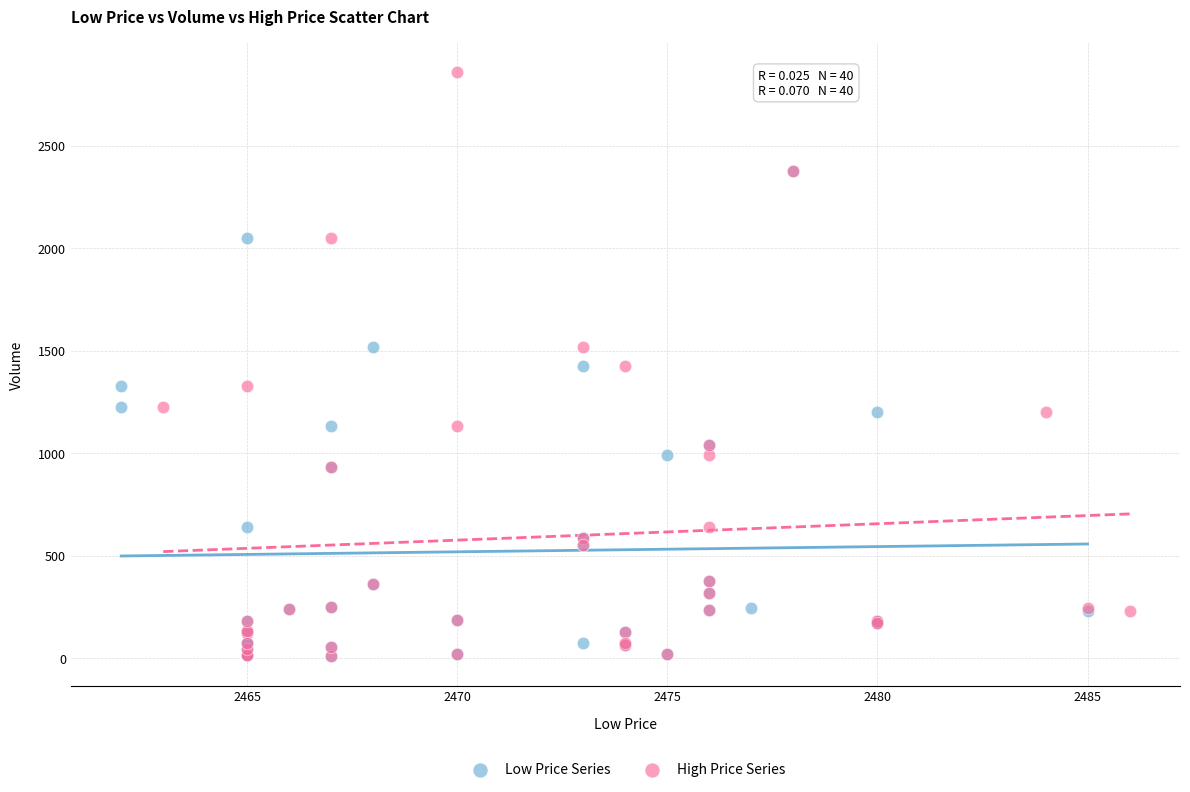

Which series has the widest spread of Y values?

High Price Series